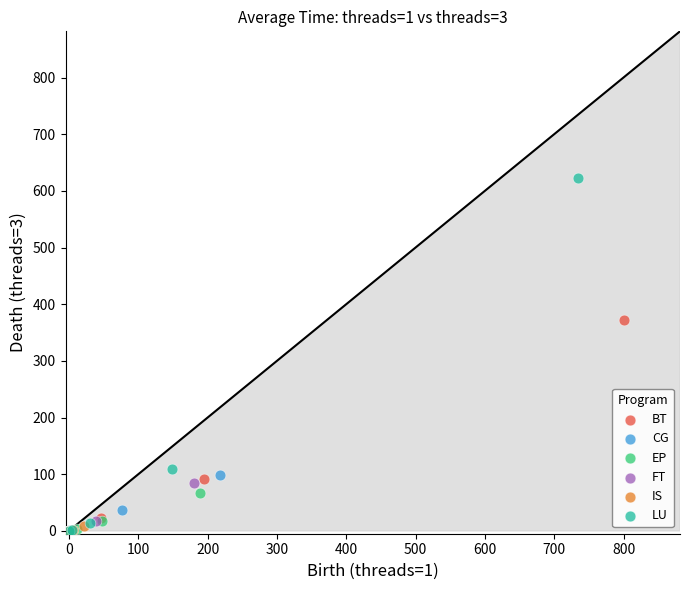

Which series has the largest Y range (max minus min)?

LU